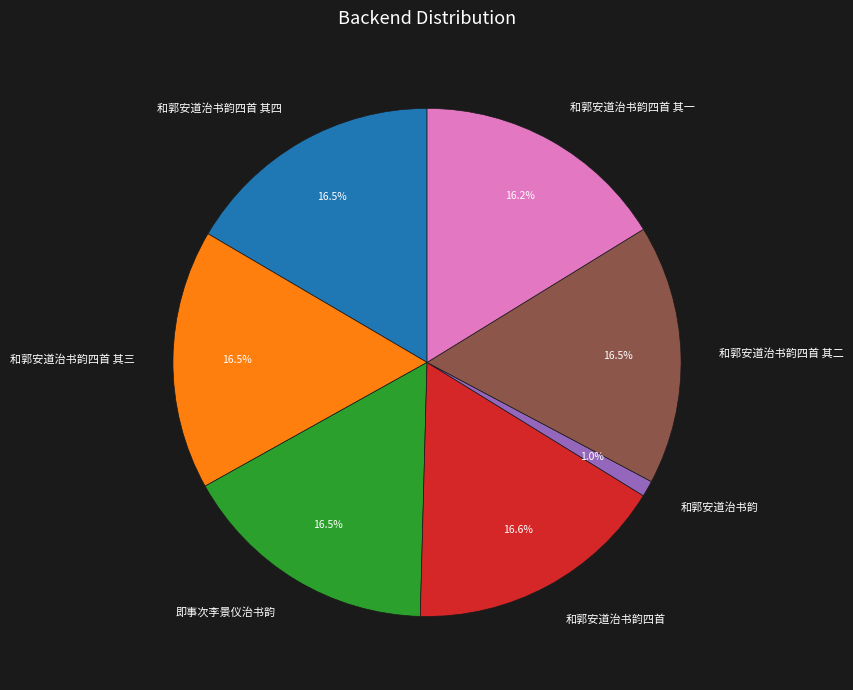

How many slices are in this pie chart?

7